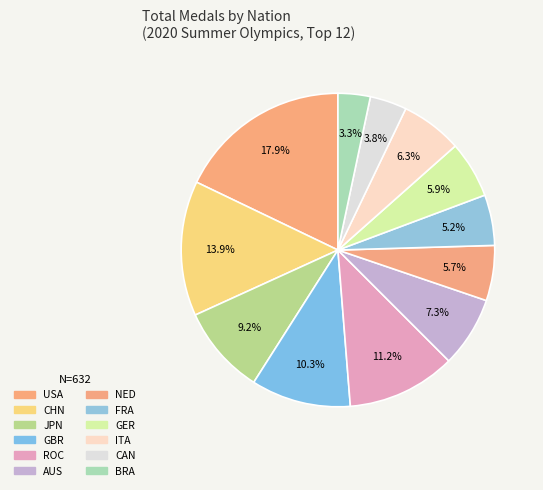

Which category has the biggest portion of the pie?

USA